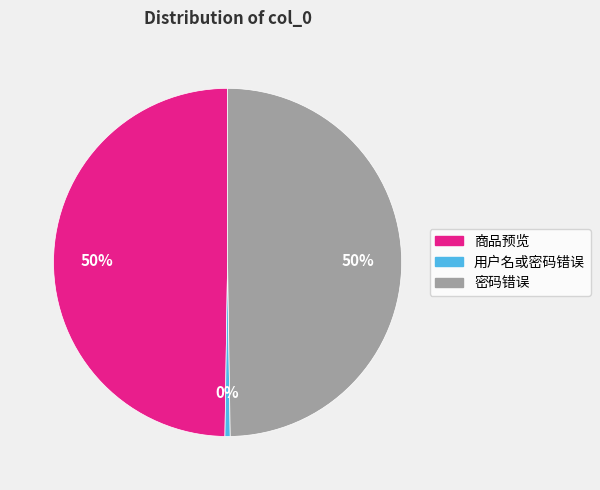

True or false: 商品预览 accounts for 62% of the total.

False